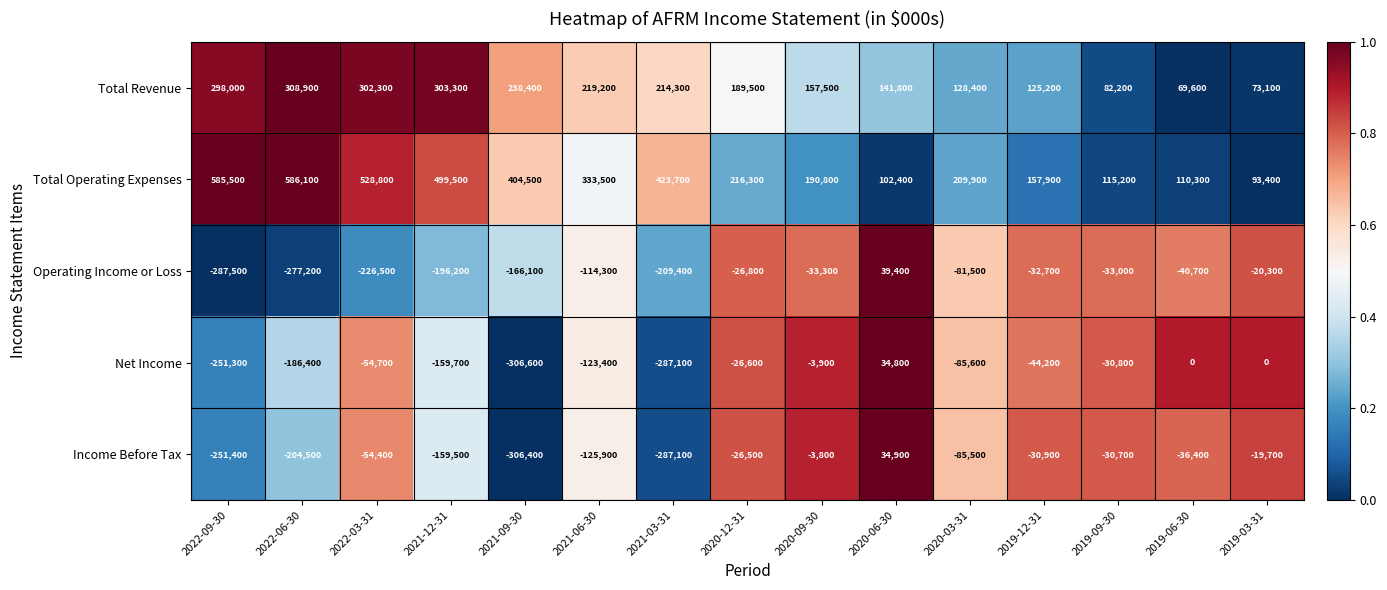

At which label is Operating Income or Loss closest to -124050?

2021-06-30